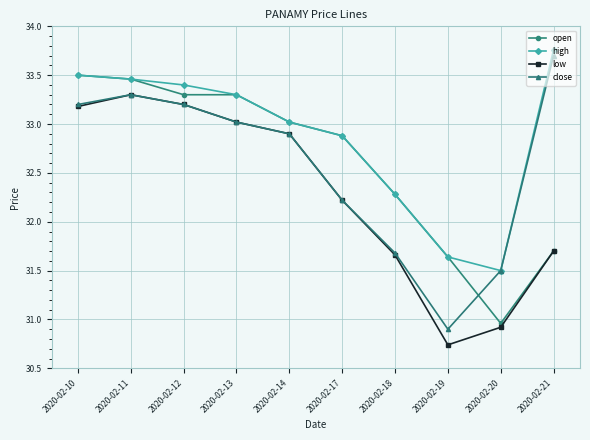

True or false: close and open intersect in this chart.

True